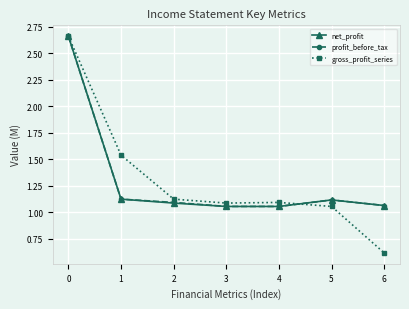

True or false: net_profit and gross_profit_series intersect in this chart.

True